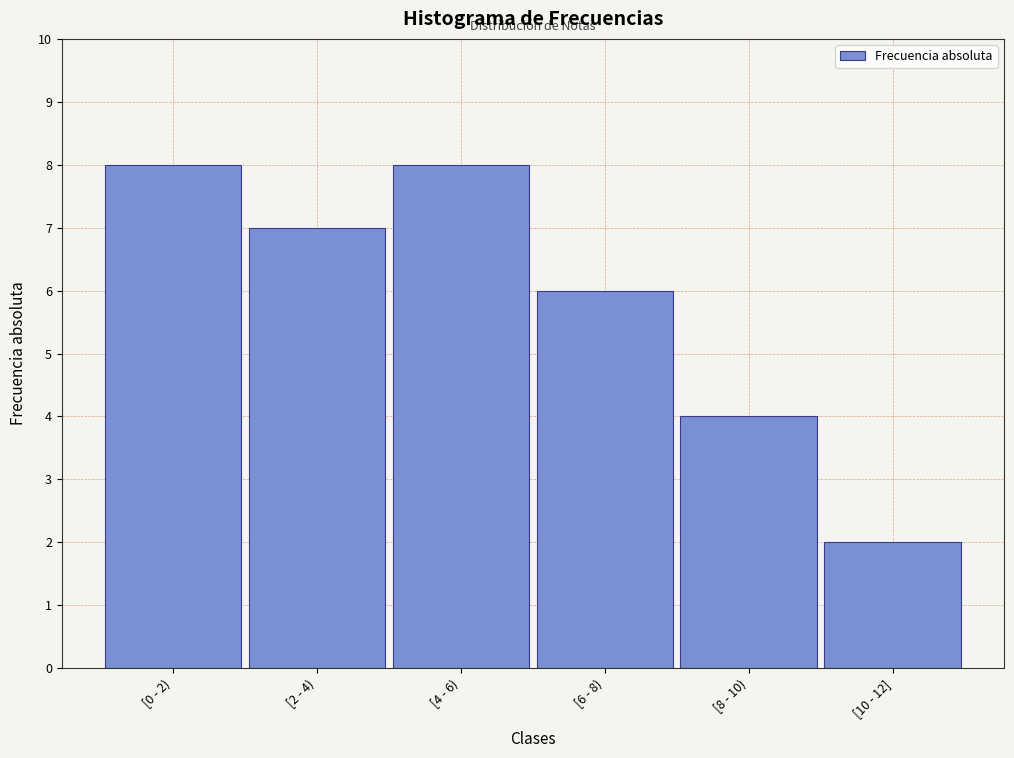

Reading left to right, what are all the values shown in this chart?

[0 - 2)=8	[2 - 4)=7	[4 - 6)=8	[6 - 8)=6	[8 - 10)=4	[10 - 12]=2